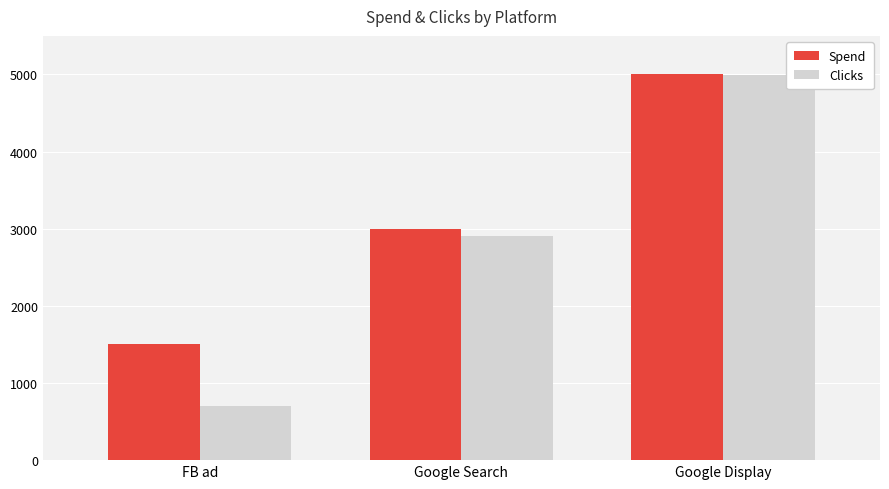

What is the minimum value shown in the chart?

700